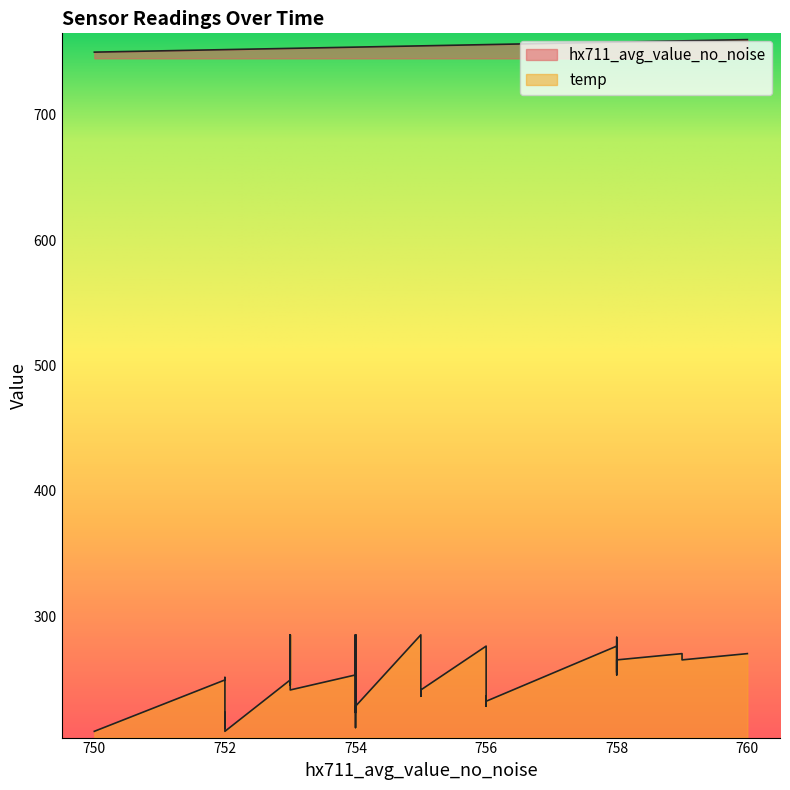

At how many categories does at least one series exceed 489?

40